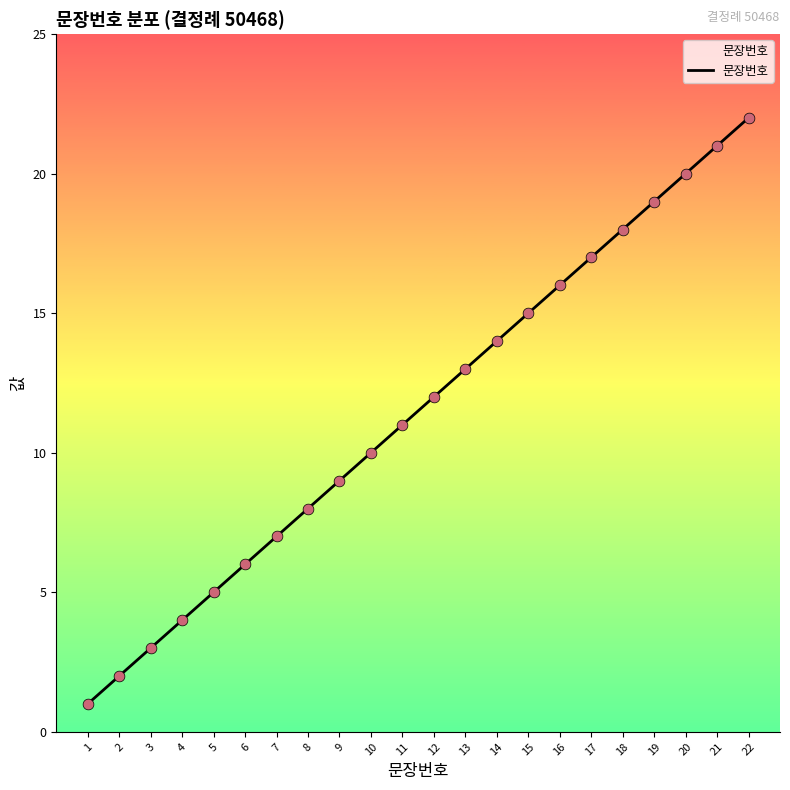

What is the ratio of the value at 20 to the value at 12?

1.7